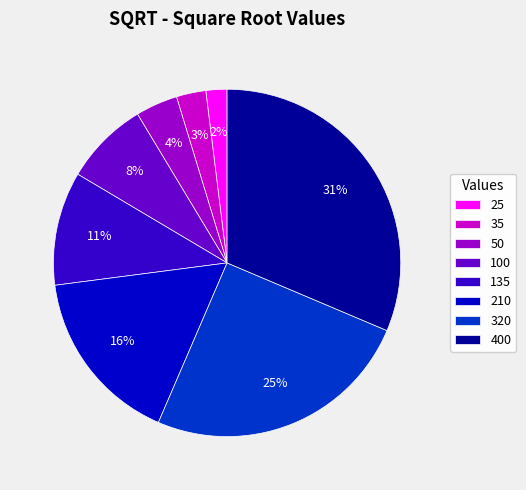

The 320 slice represents 31% of the pie. True or false?

False